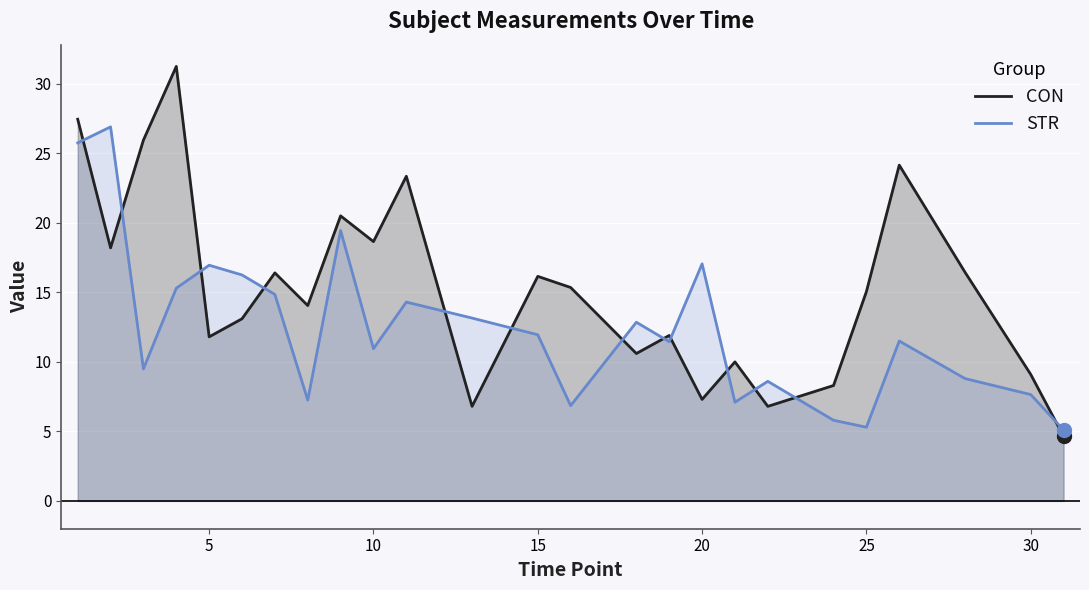

What is the total value across all series at 20?

24.4